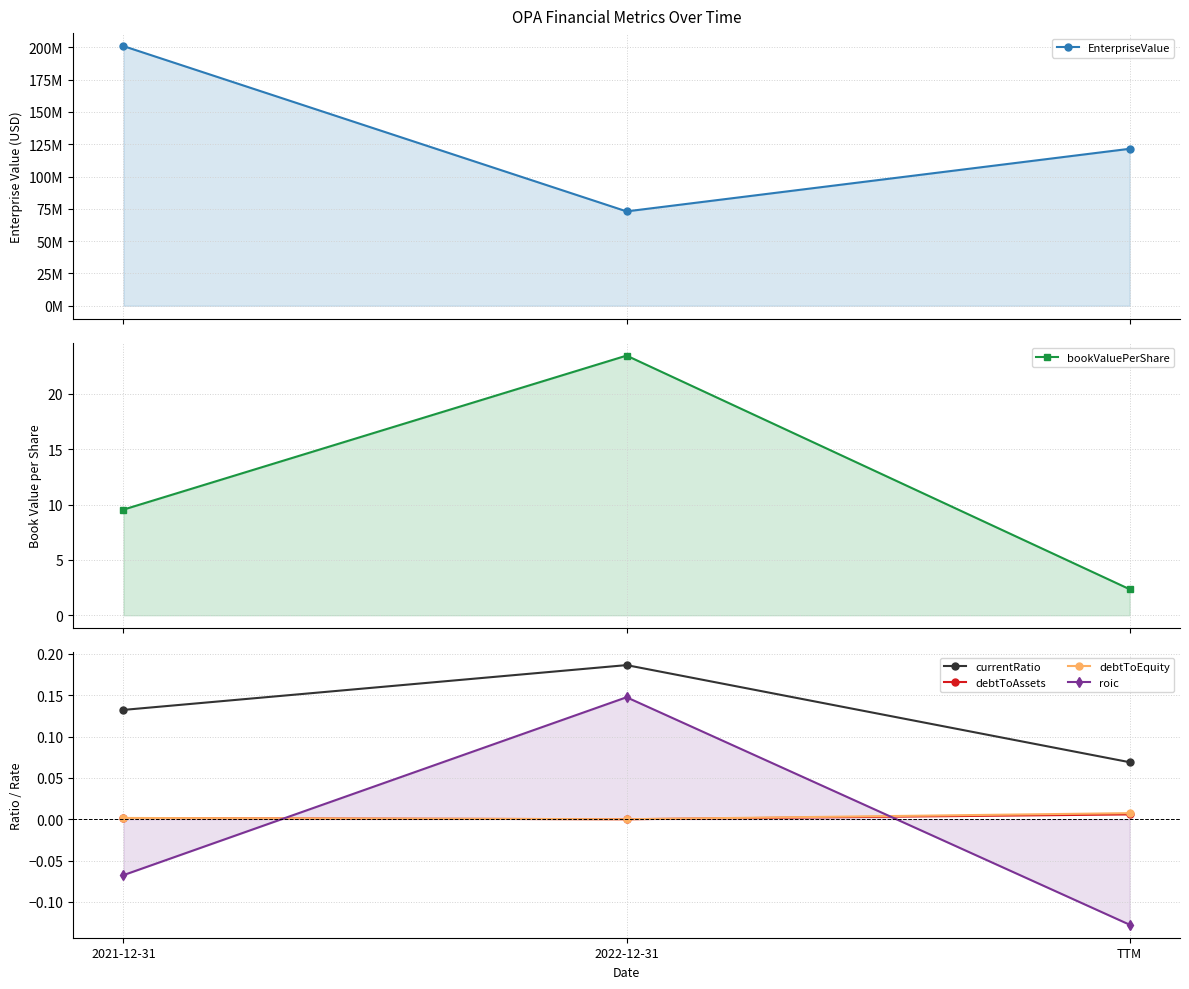

What is the total value across all series at TTM?

121512769.3